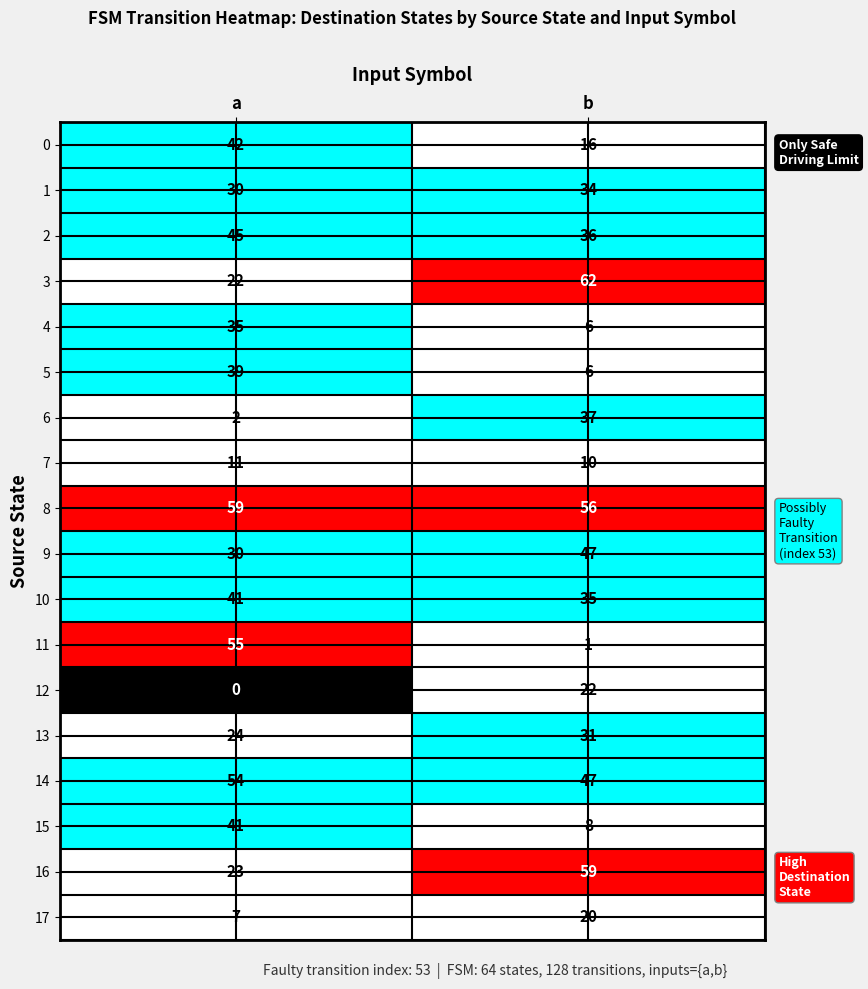

Is it true that 8 equals 29 at b?

False